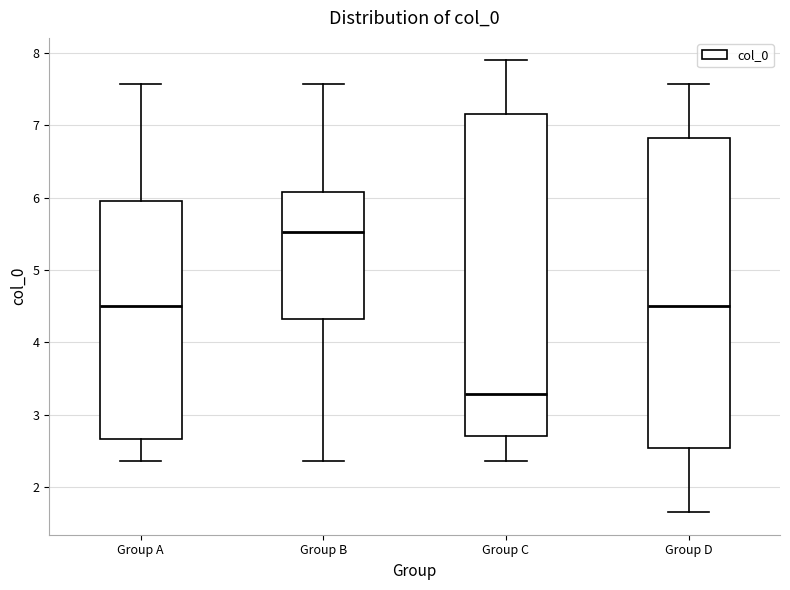

Which box is the tallest, from its lower edge to its upper edge?

Group C